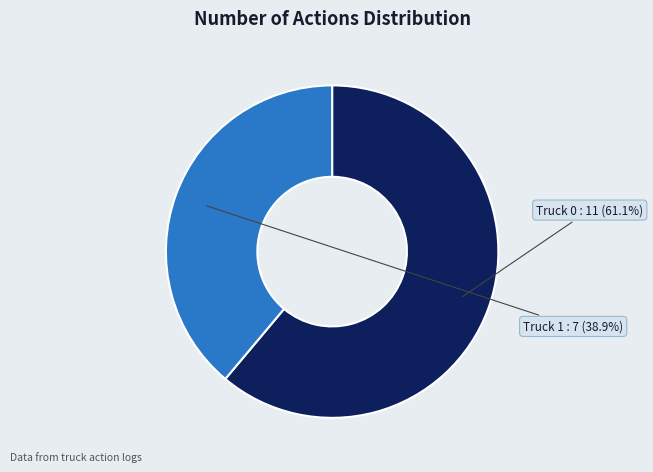

Is there a majority slice in this chart?

Yes